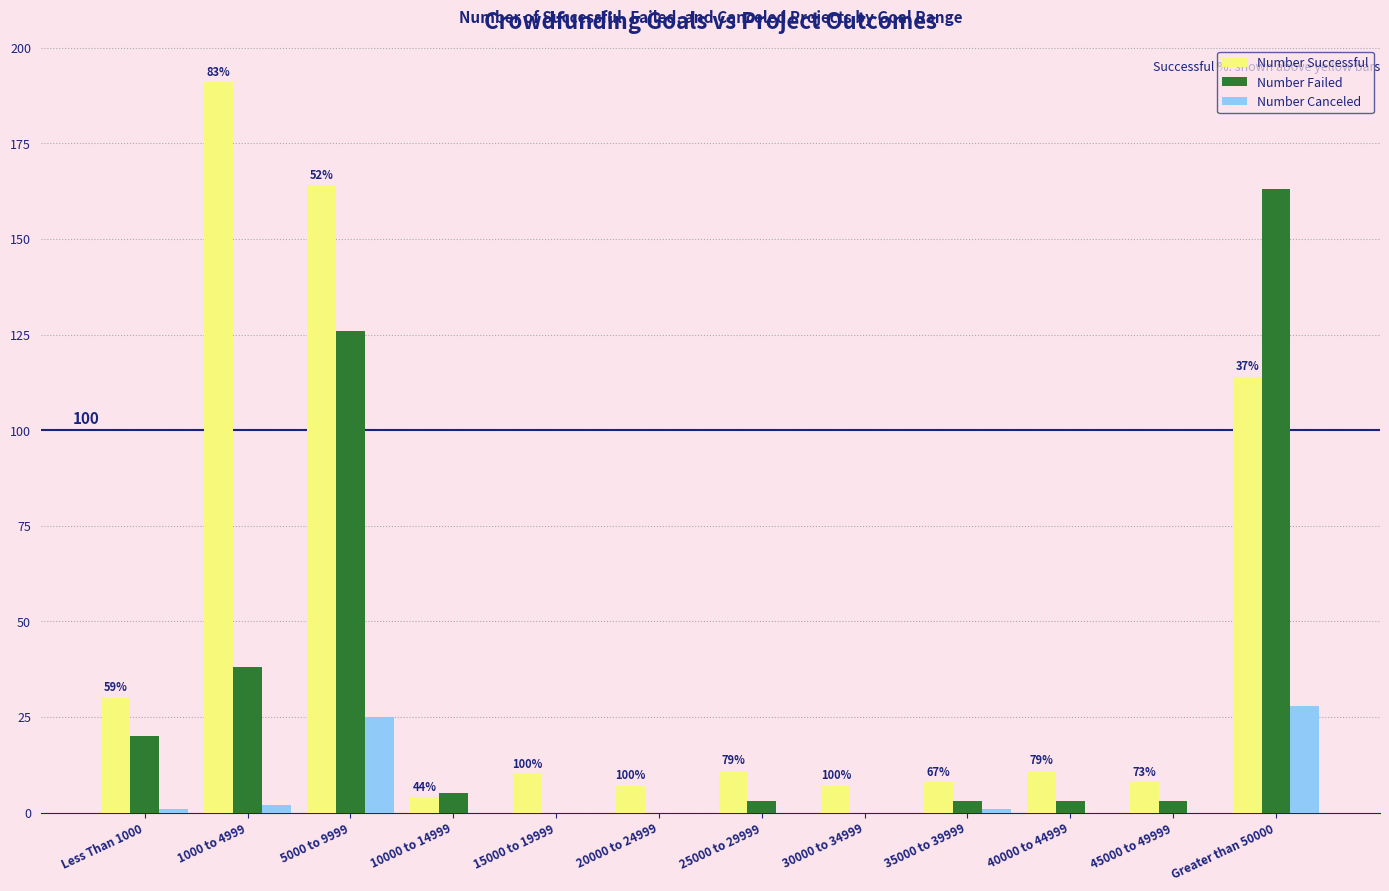

What is the greatest value displayed?

191